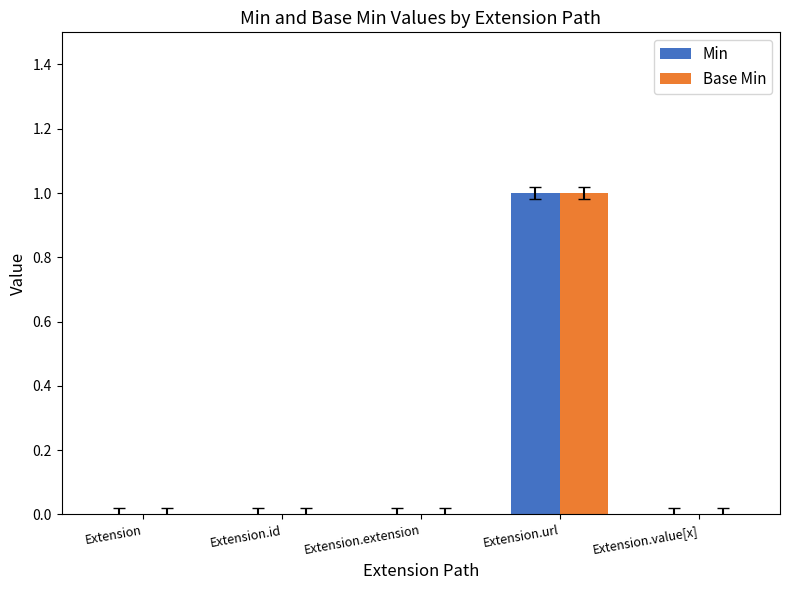

The value of Min at Extension.id is 0. True or false?

True